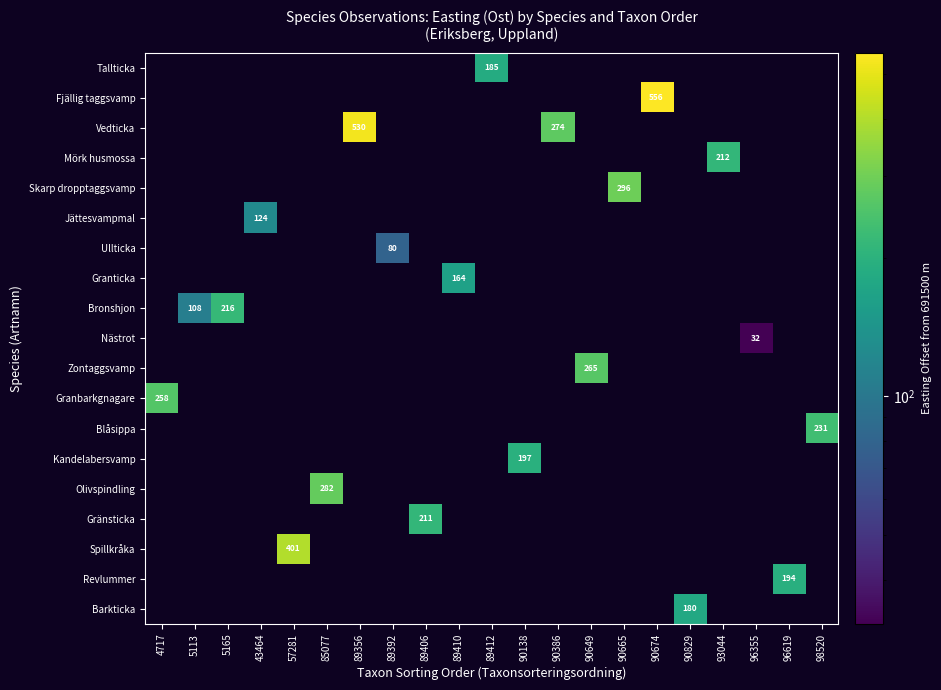

Is the value of Barkticka at 89412 greater than the value of Jättesvampmal at 90386?

No